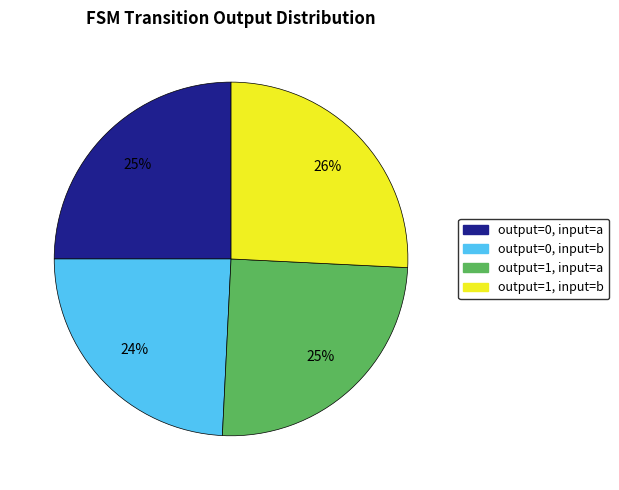

How many segments does this pie chart have?

4